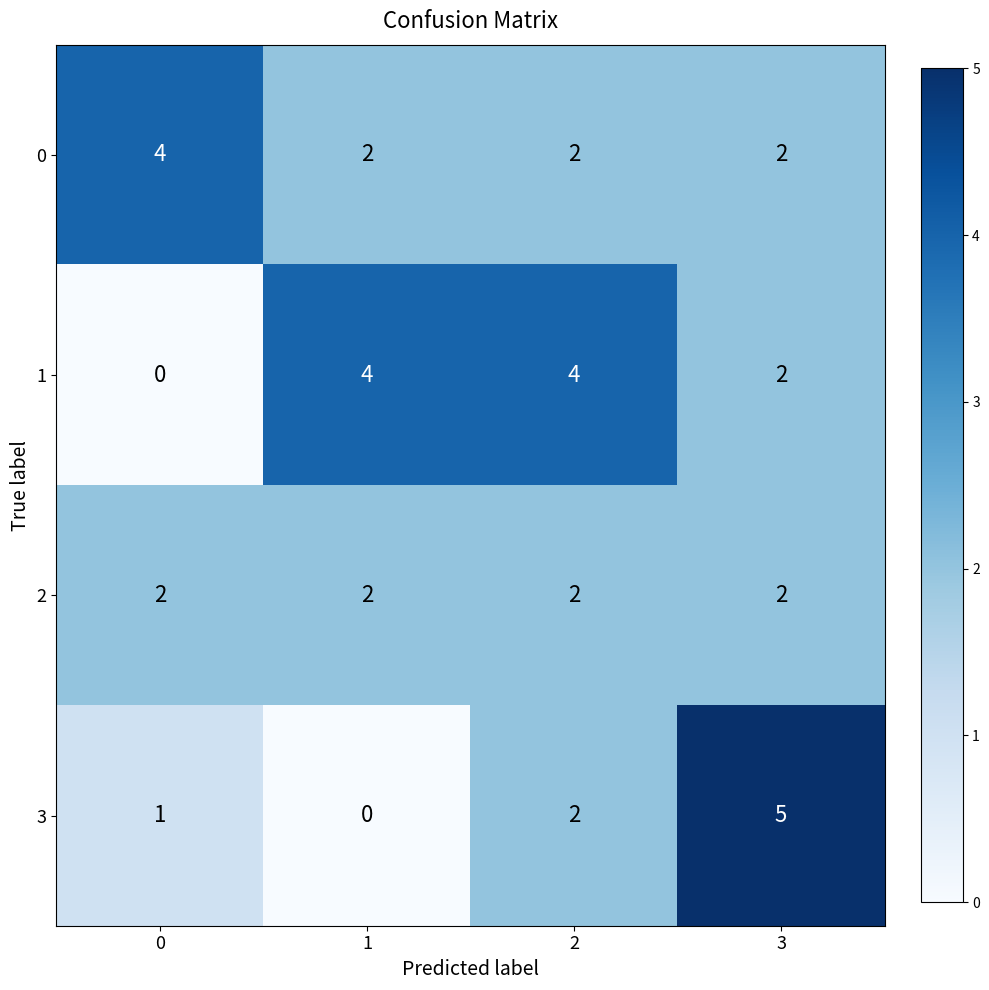

At which category is the sum across all series the highest?

3